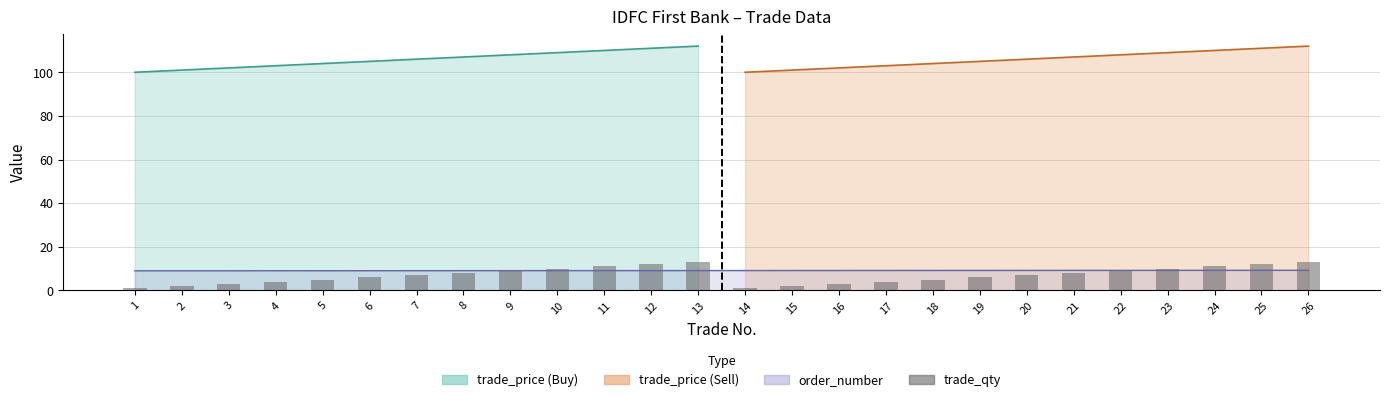

List the labels in order of value, smallest first.

1, 14, 2, 15, 3, 16, 4, 17, 5, 18, 6, 19, 7, 20, 8, 21, 9, 22, 10, 23, 11, 24, 12, 25, 13, 26